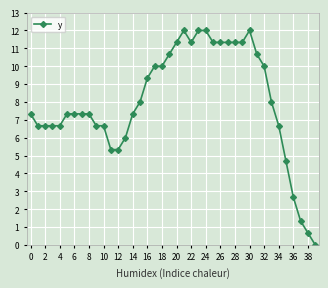

What is the greatest value displayed?

12.0